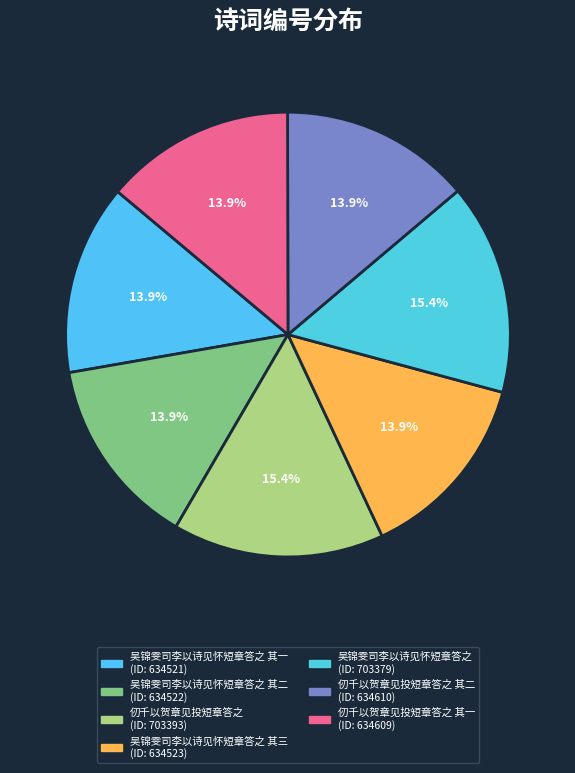

Count the number of slices in the pie.

7